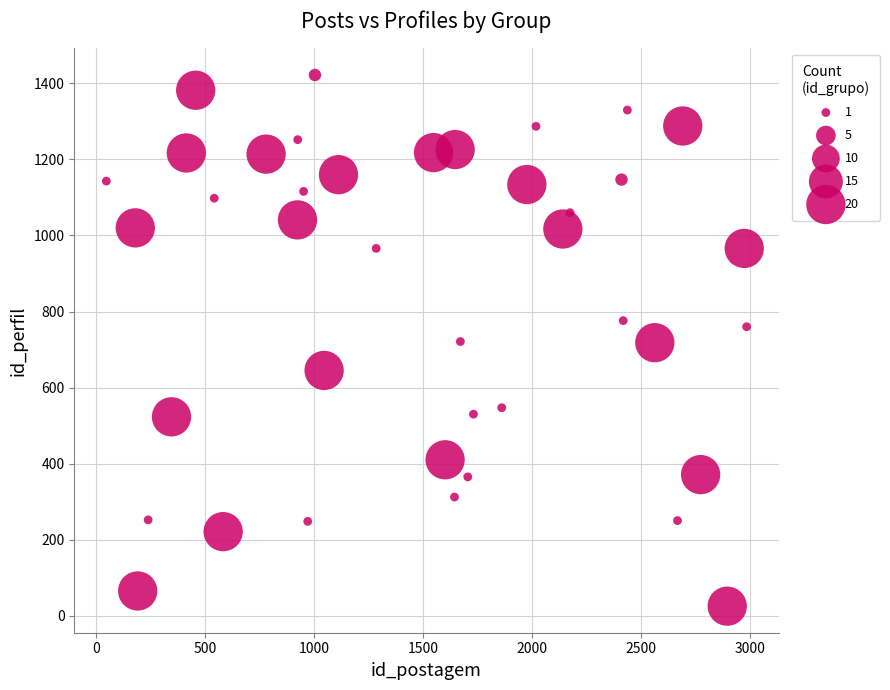

What is the range of X values (max minus min)?

2937